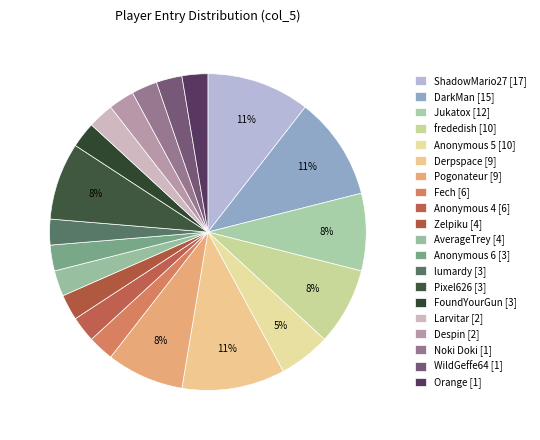

How many slices are in this pie chart?

20